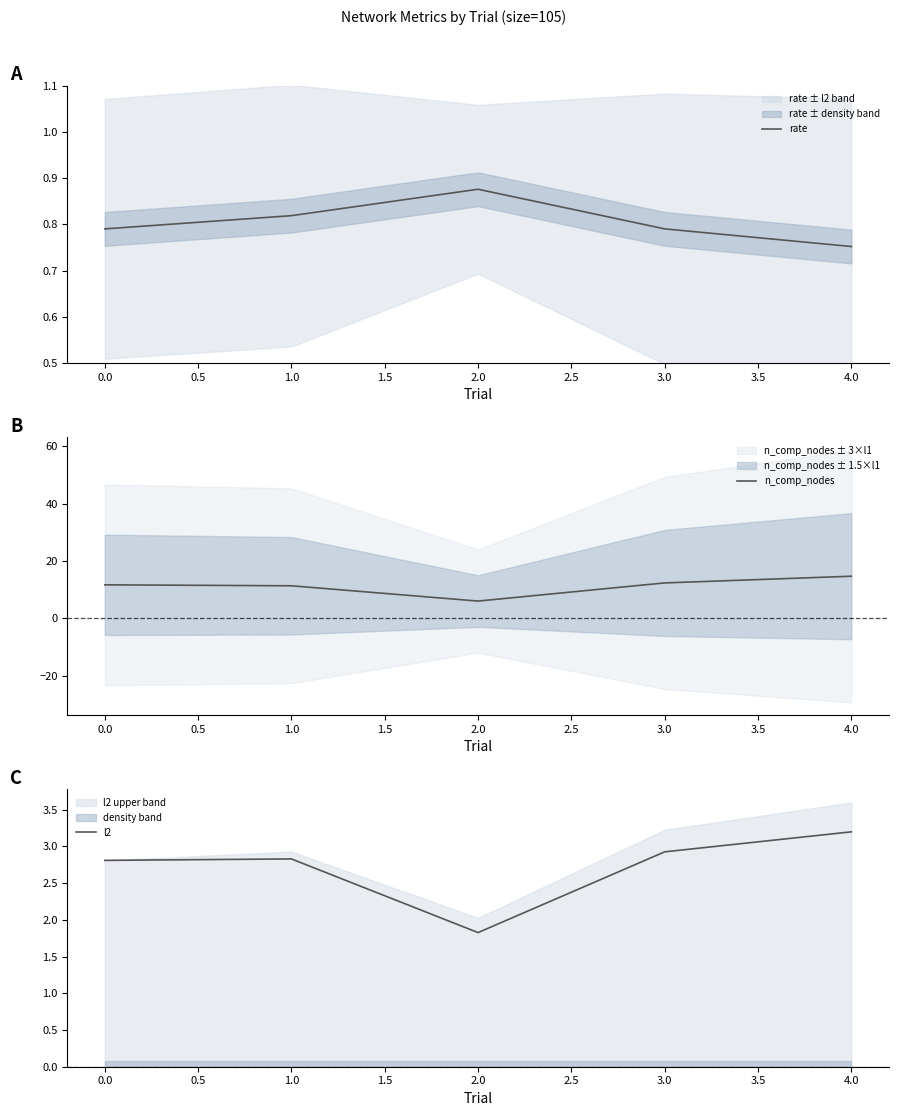

True or false: rate and n_comp_nodes intersect in this chart.

False